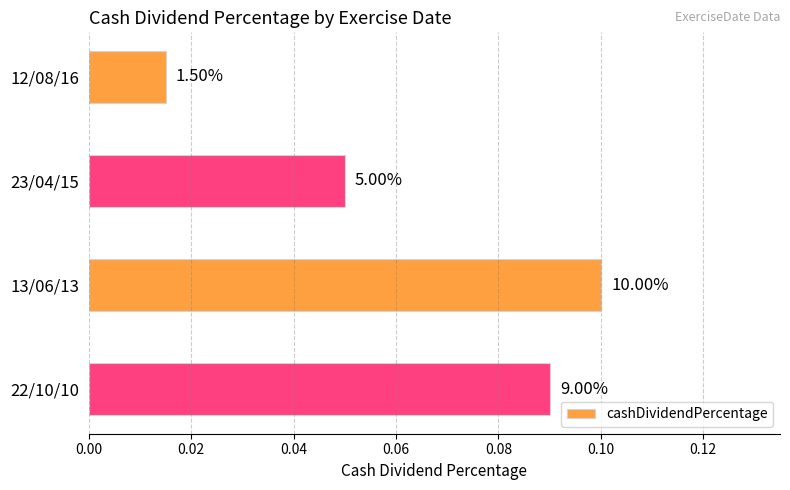

How many values are between 0 and 1?

4